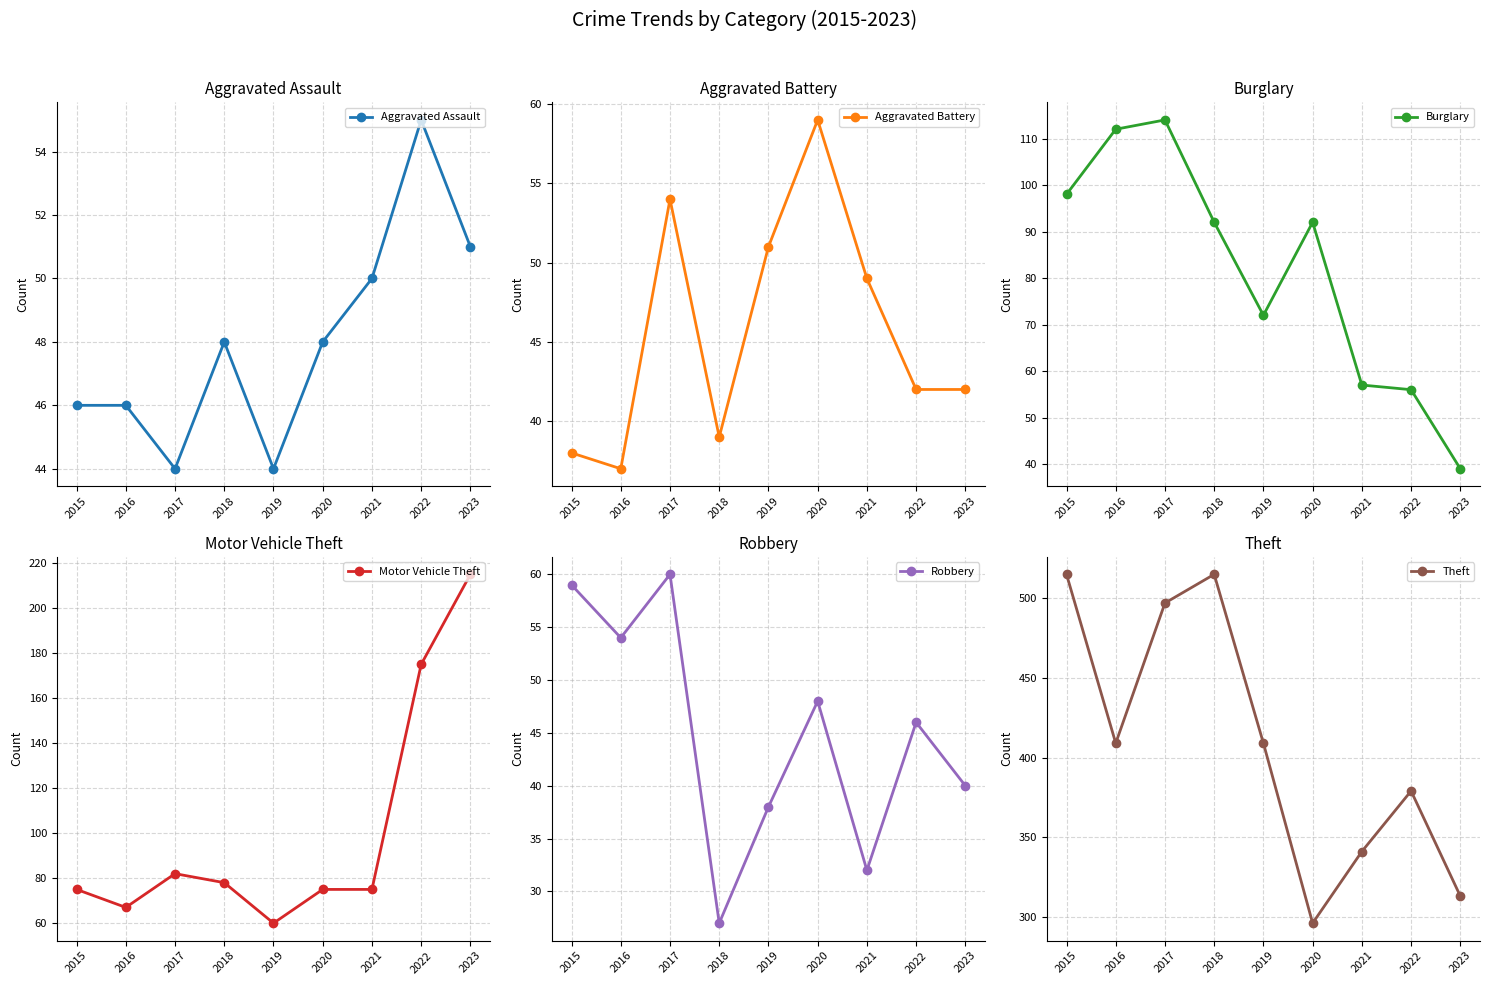

Which has a higher value, 2023 or 2016?

2023